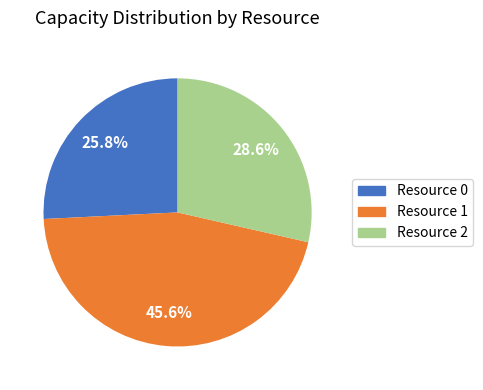

To the nearest percent, what portion does Resource 1 represent?

46%